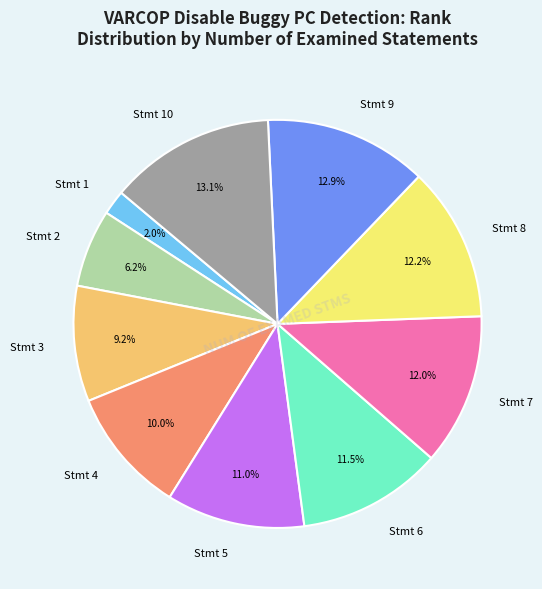

To the nearest percent, what is the difference between the largest and smallest slice percentages?

11%